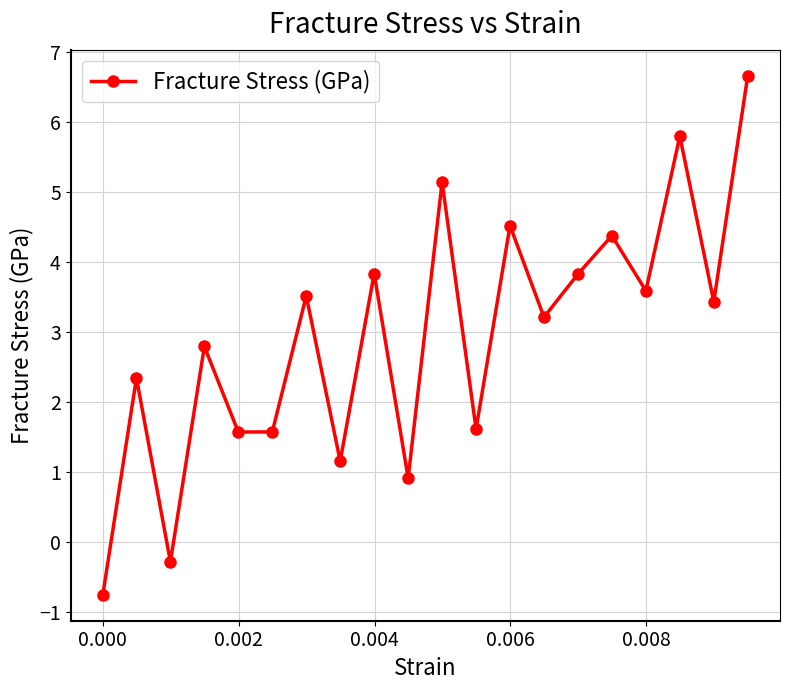

What is the value of the 20th point from the left?

6.7